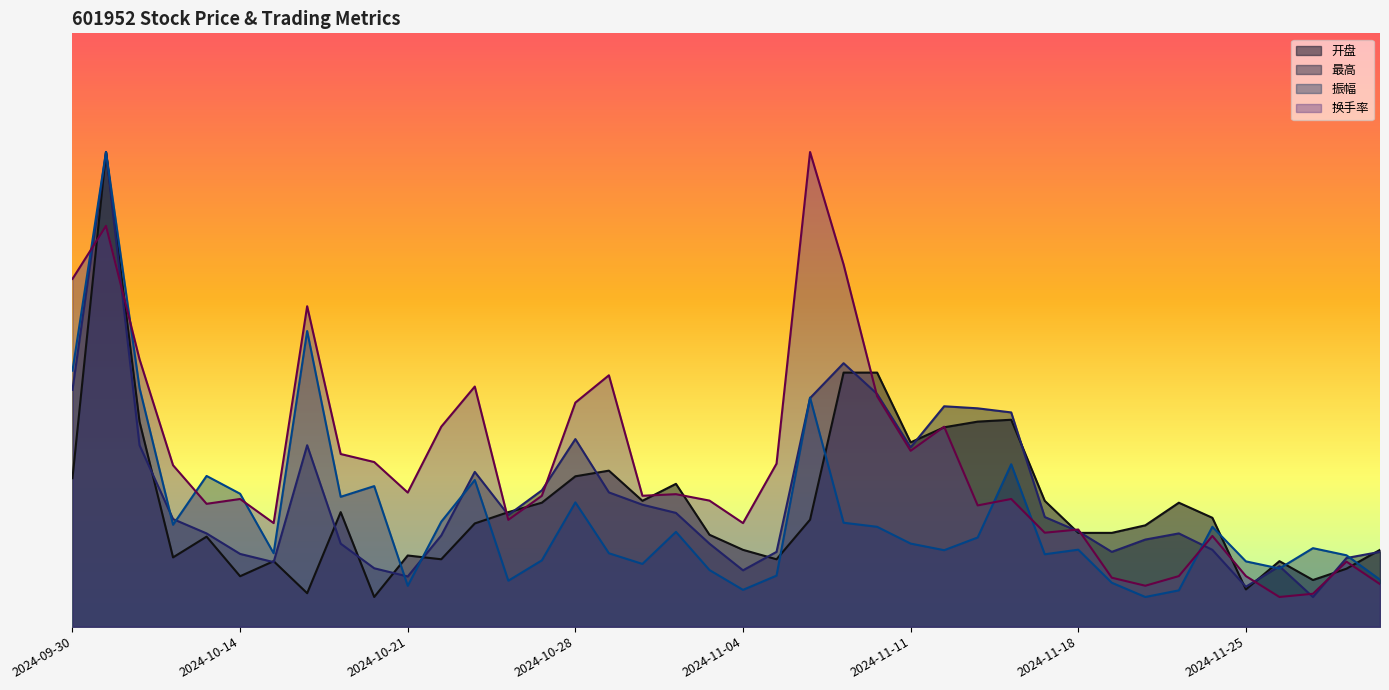

What are all the series names shown in the legend?

开盘, 最高, 振幅, 换手率